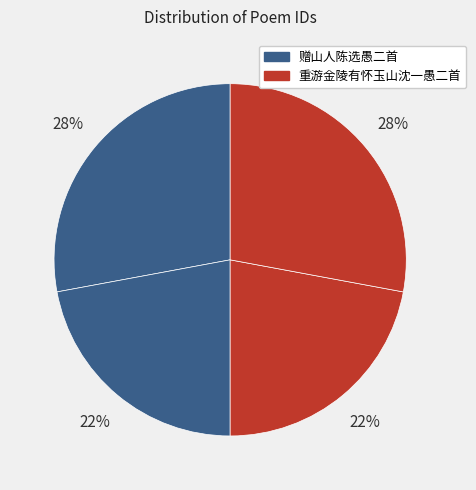

How many slices are in this pie chart?

4